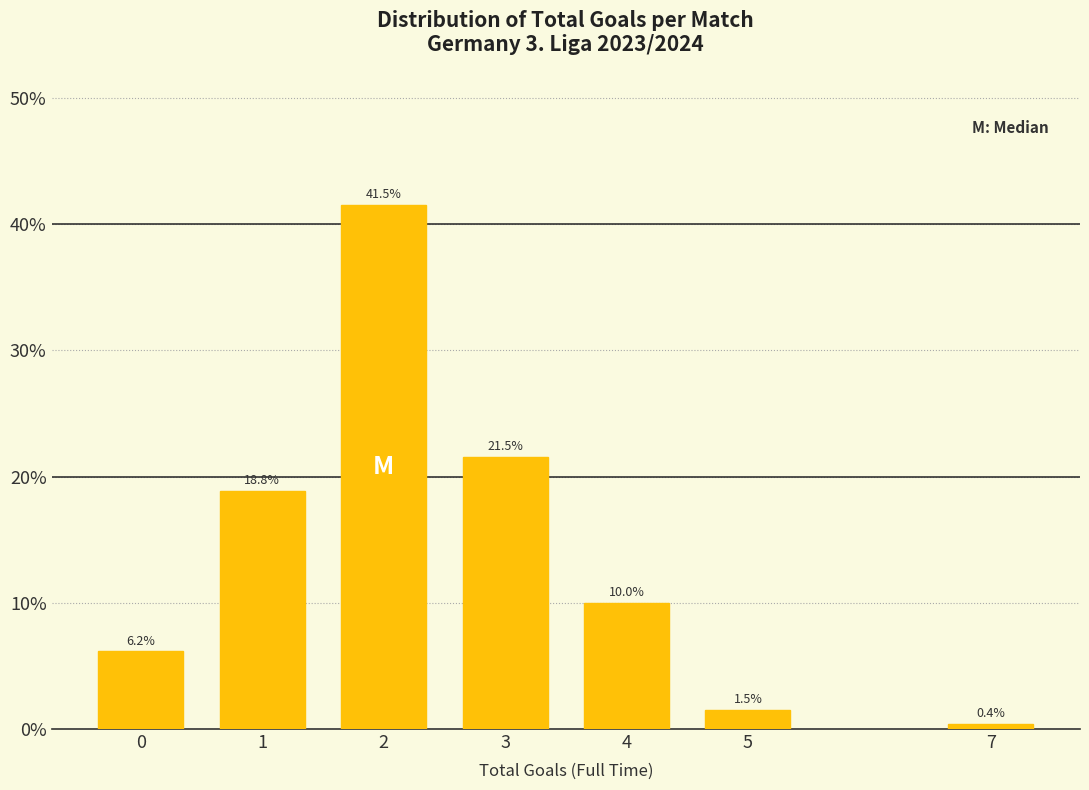

Reading left to right, list all the values displayed in this chart.

0=6.2	1=18.8	2=41.5	3=21.5	4=10.0	5=1.5	7=0.4